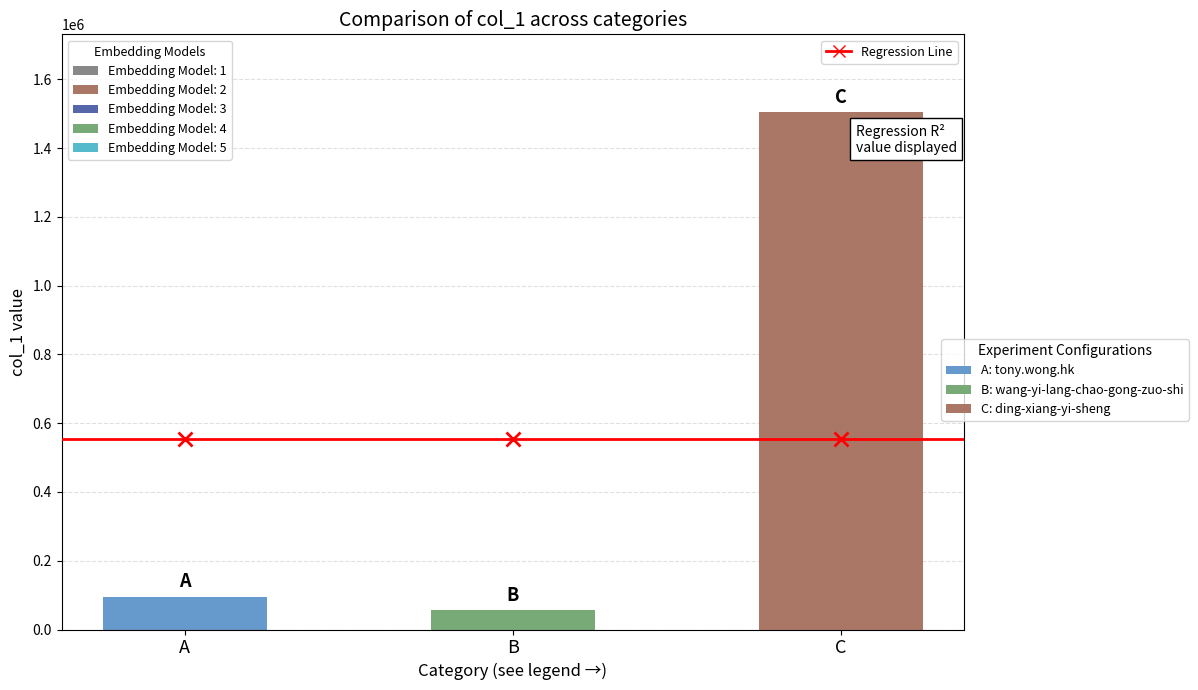

Which series has the largest range (max minus min)?

col_1